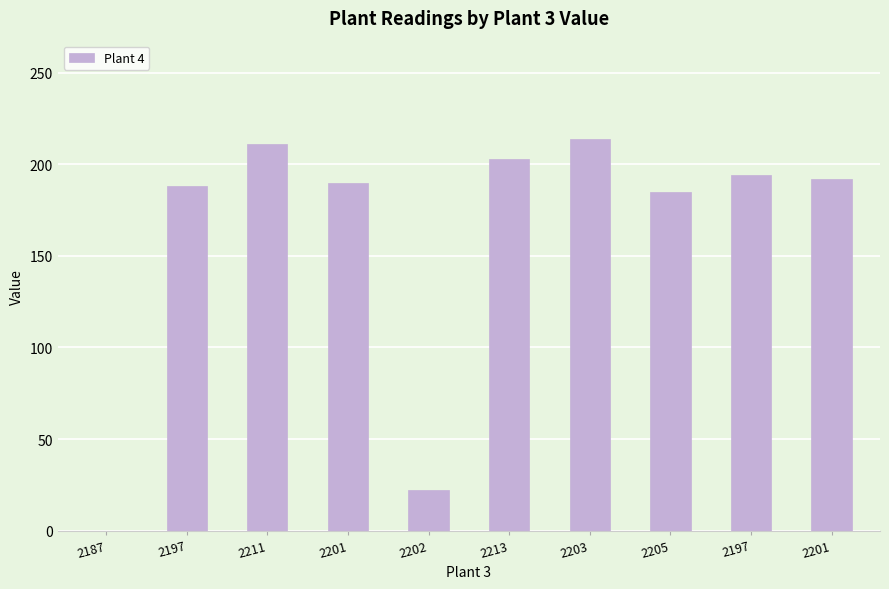

True or false: the data shows 61 at 2205.

False